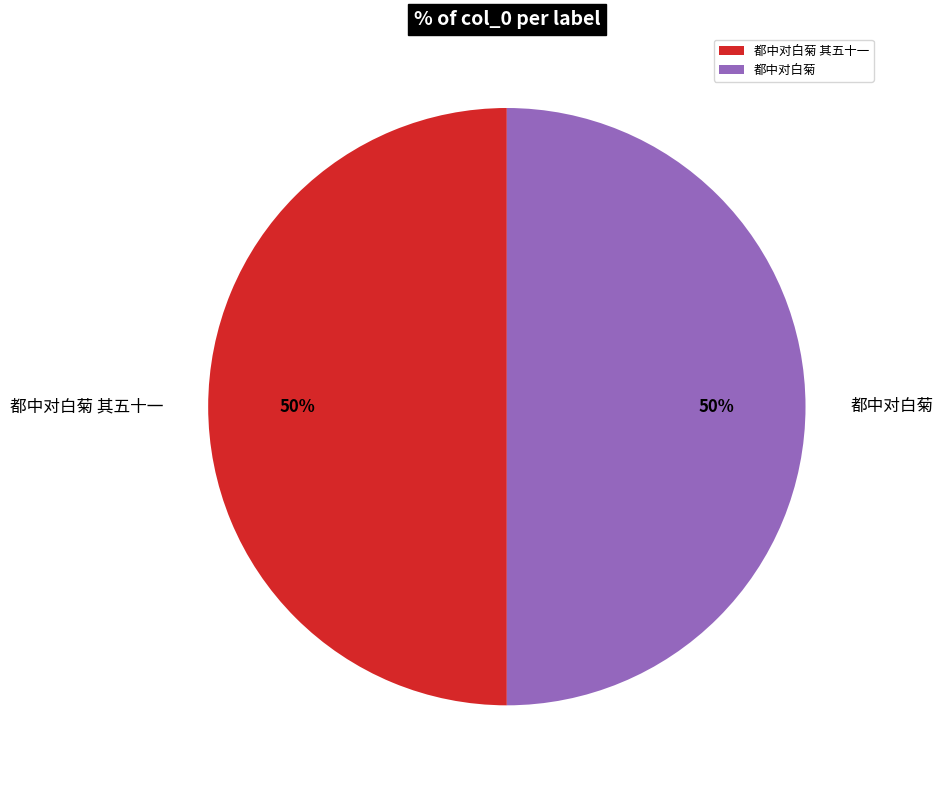

What is the ratio of the value at 都中对白菊 其五十一 to the value at 都中对白菊?

1.0